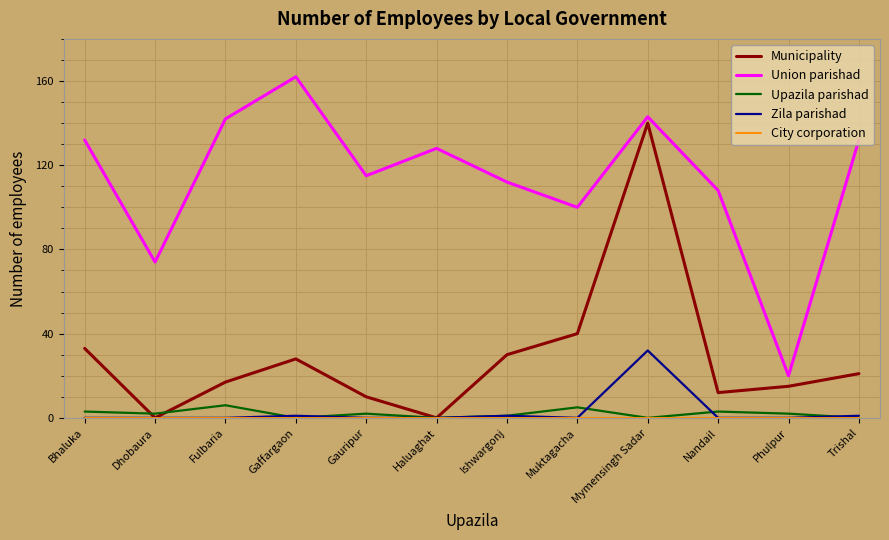

How many interior local peaks does the Upazila parishad series have?

4